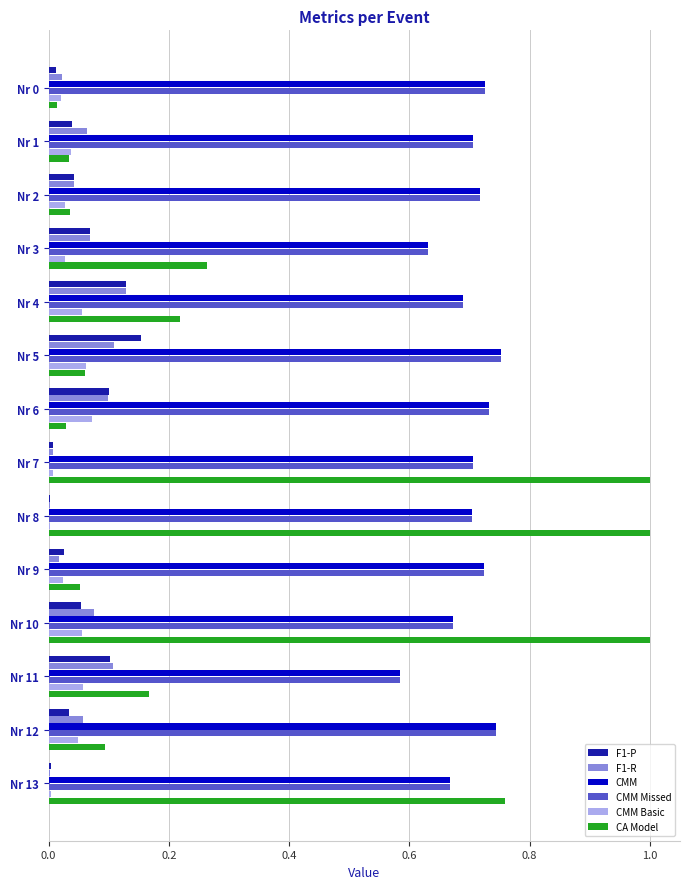

Is the value of F1-R at Nr 2 greater than the value of CMM Missed at Nr 3?

No